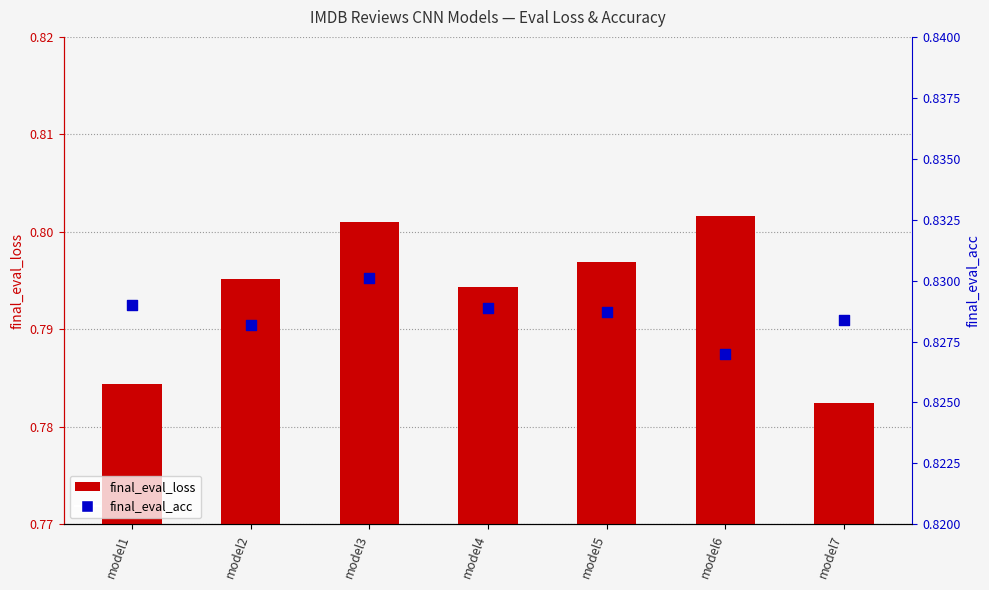

At how many categories does at least one series exceed 0?

7